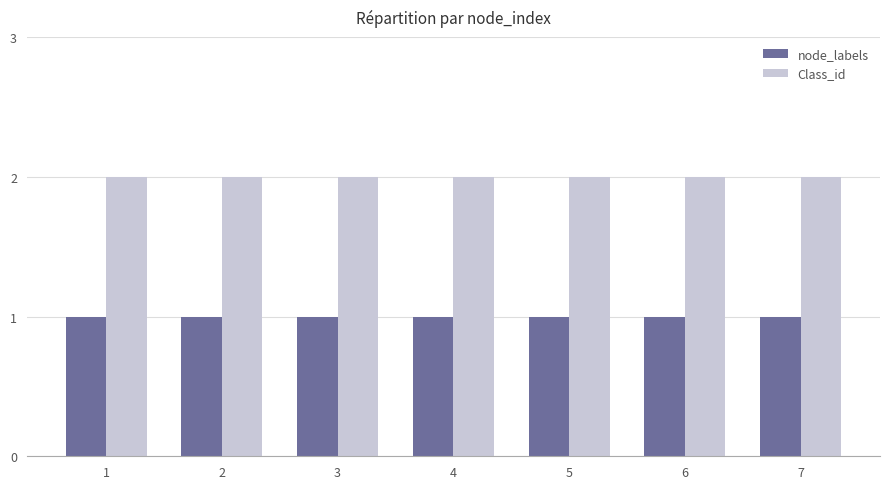

What is the value of the node_labels bar at the 5th from the left?

1